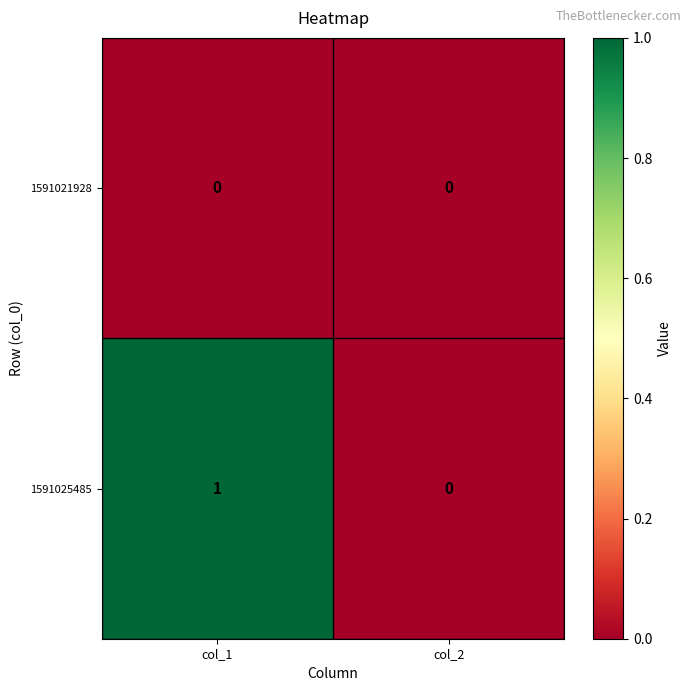

Rank the series by their maximum value, from lowest to highest.

1591021928, 1591025485